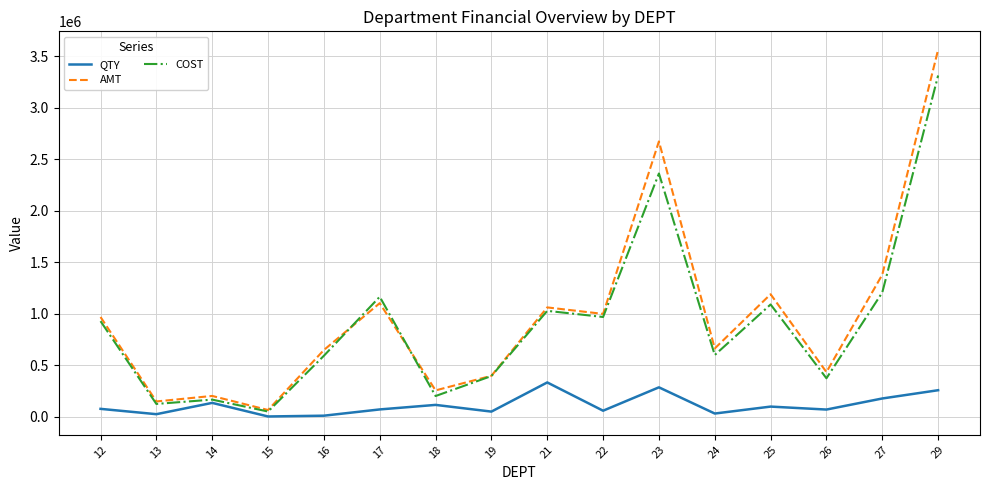

Is the value of QTY at 17 greater than the value of COST at 19?

No